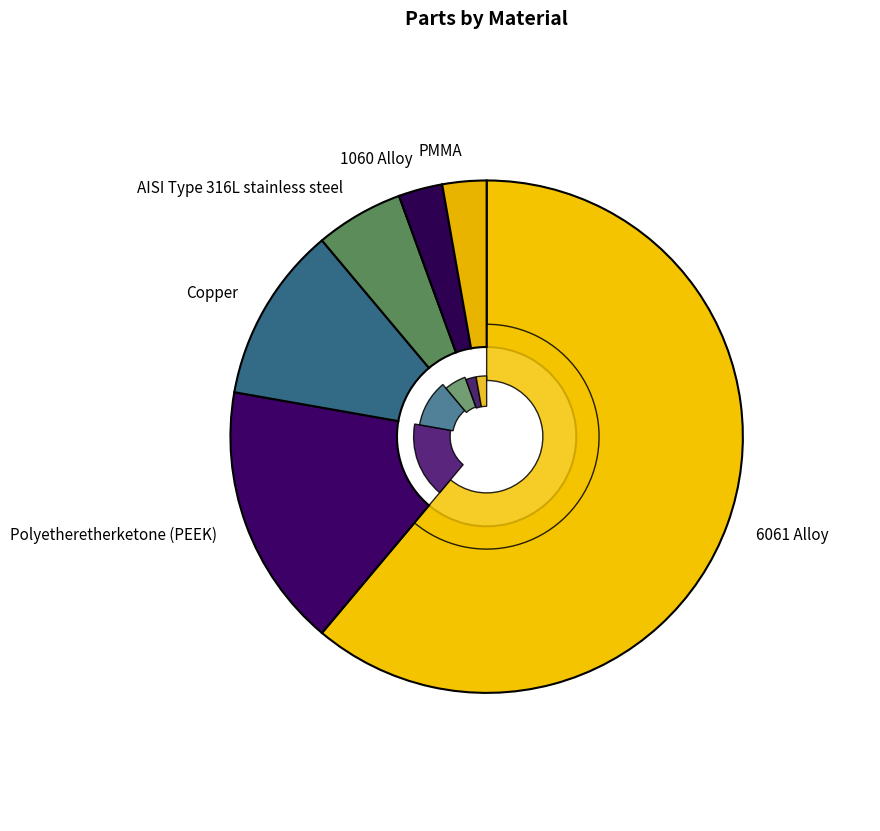

To the nearest percent, what is the combined percentage of Polyetheretherketone (PEEK) and PMMA?

19%